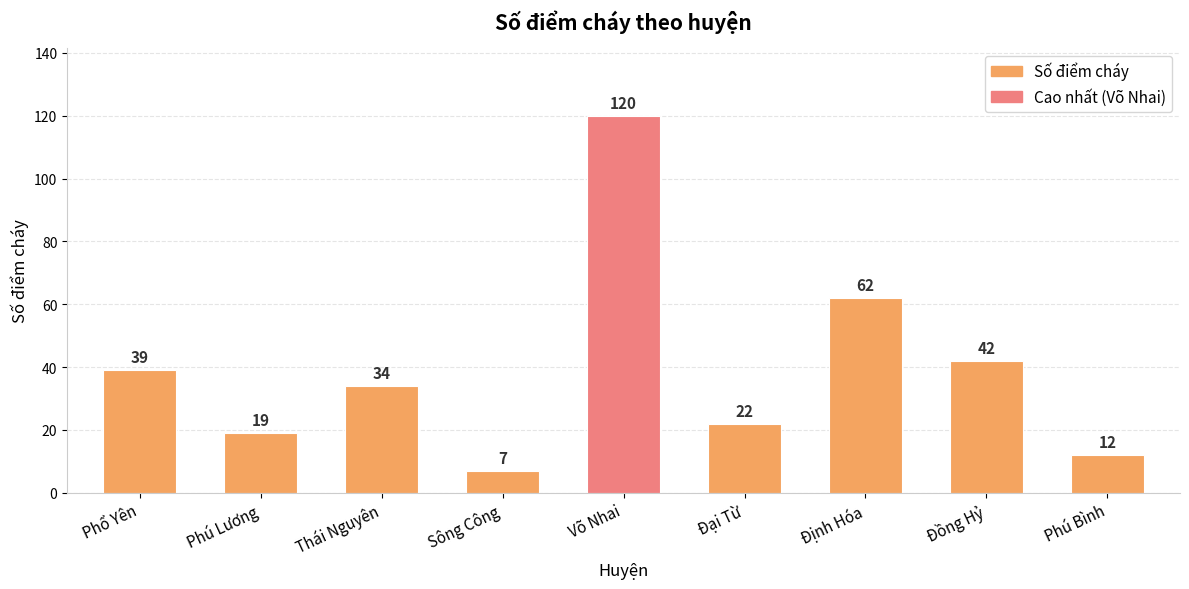

What position from the right is Thái Nguyên?

7